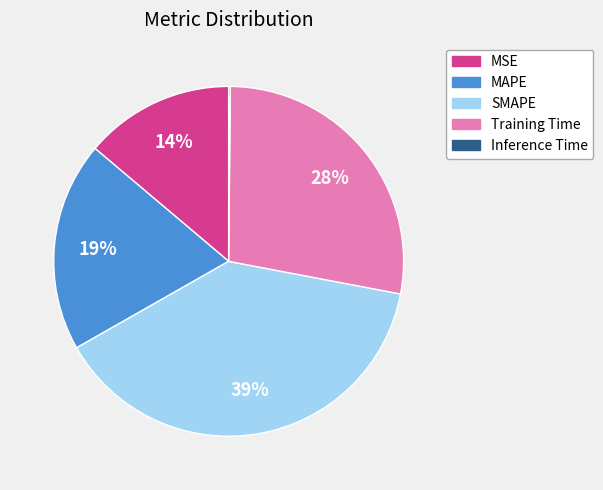

What percentage is the Training Time slice, to the nearest percent?

28%